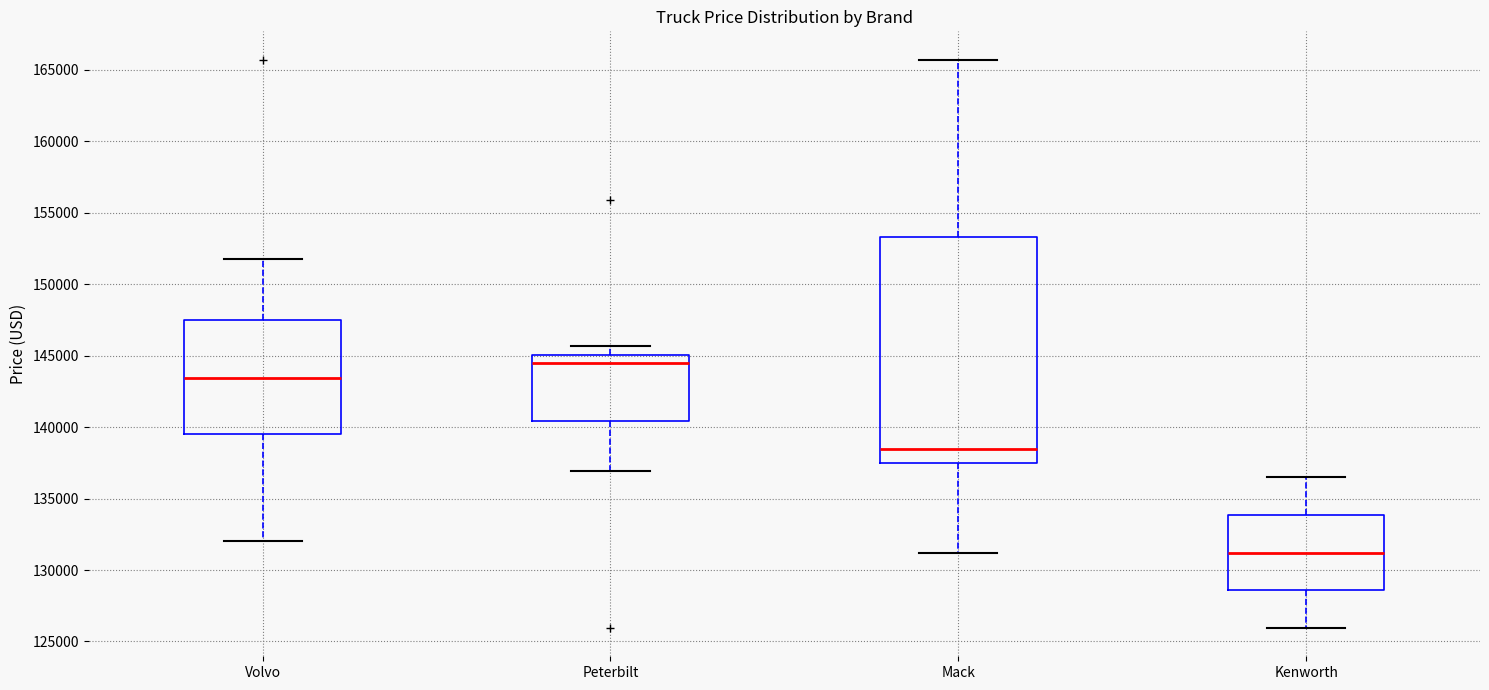

Where is the upper edge of the box for Mack on the y-axis? The values are not printed on the chart, so give them approximately, as read against the axis.

153500